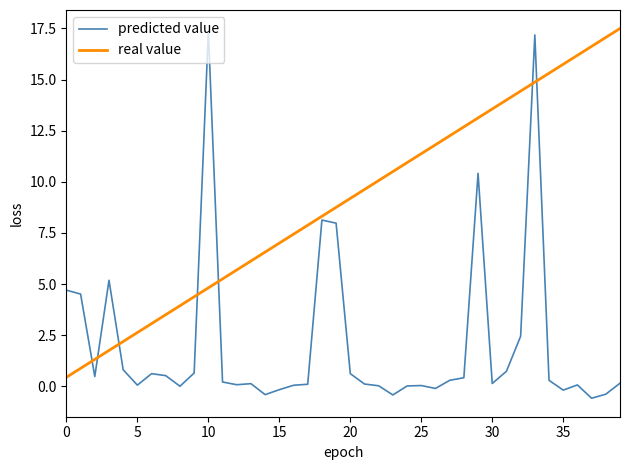

What is the maximum value shown in the chart?

17.5